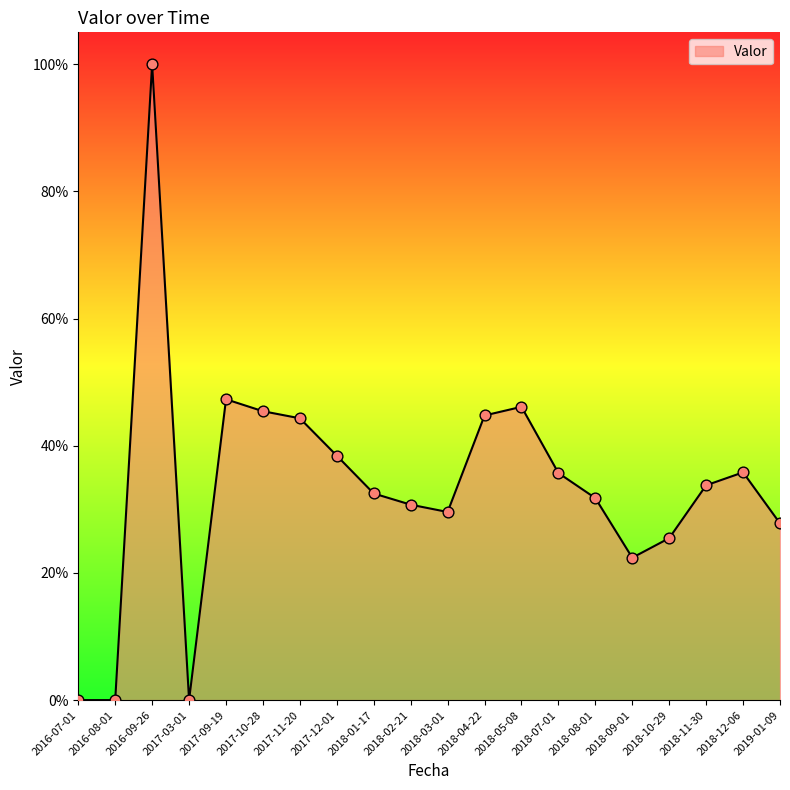

What is the change in value from 2016-09-26 to 2018-02-21?

-0.7